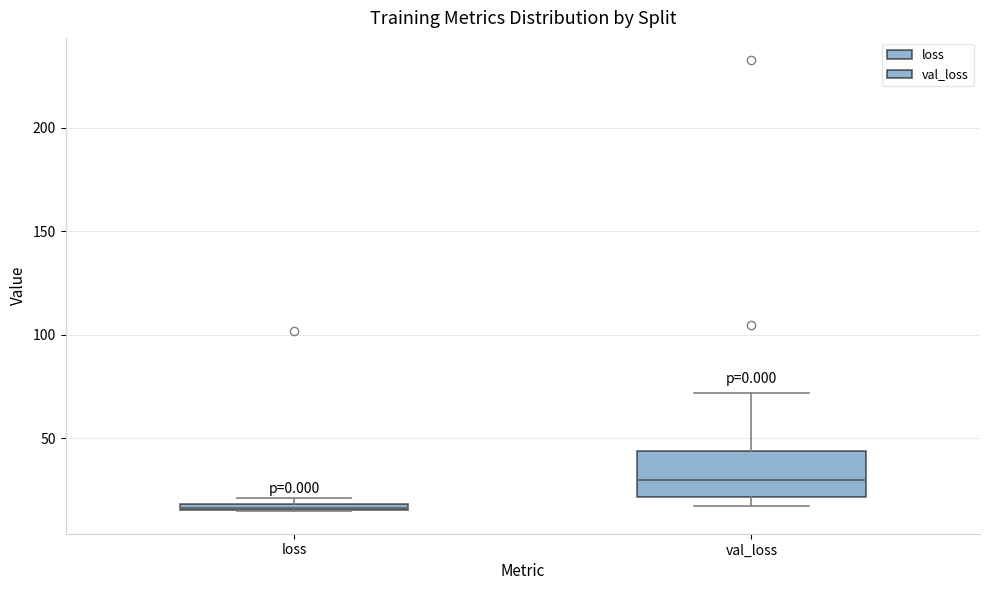

Where does the upper whisker of the box for val_loss end on the y-axis? The values are not printed on the chart, so give them approximately, as read against the axis.

70